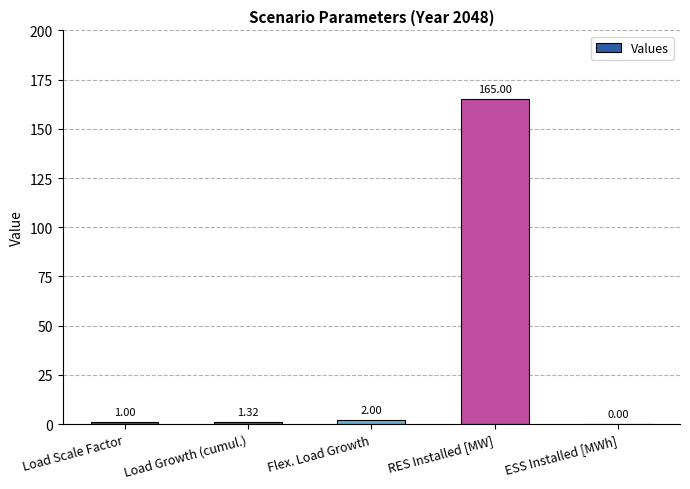

True or false: the data shows 53.1 at ESS Installed [MWh].

False